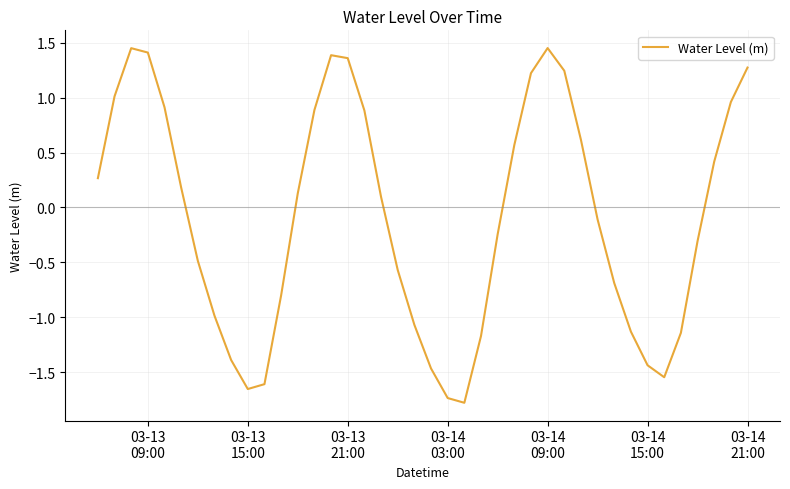

What is the smallest value displayed?

-1.8